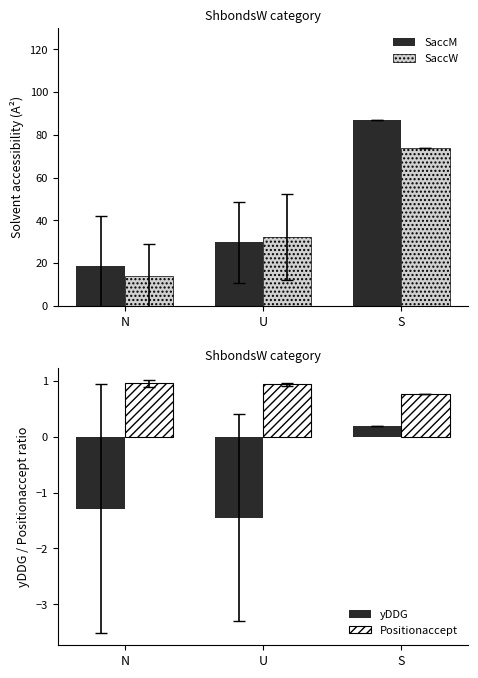

List the labels in order of yDDG value, largest first.

S, N, U